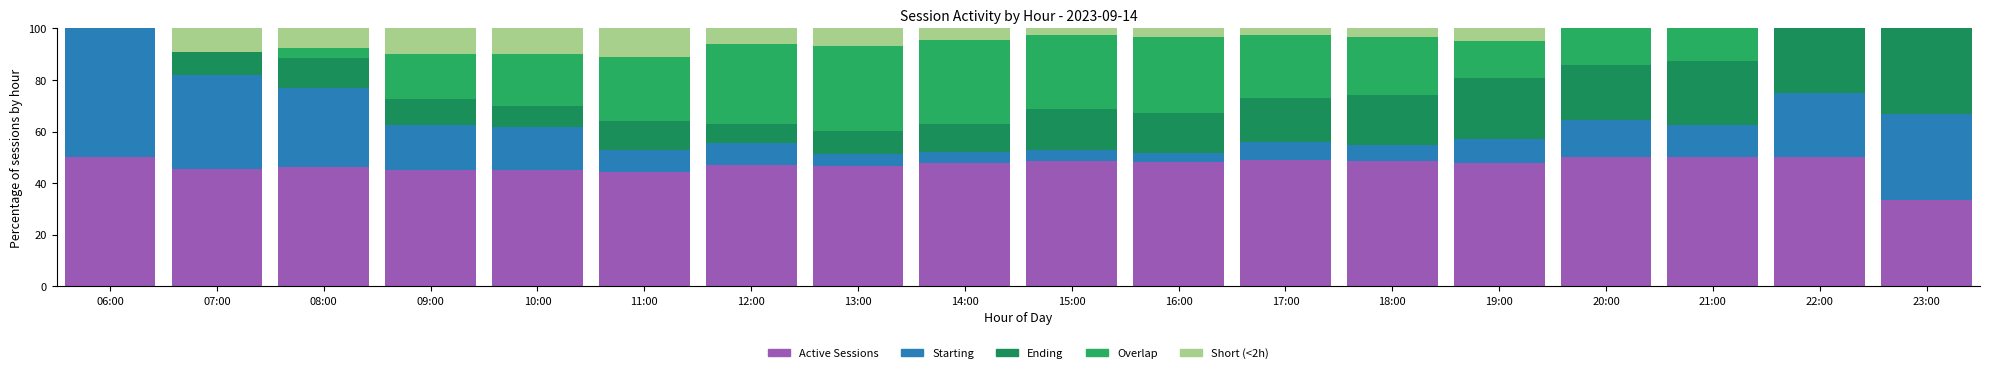

What are all the series names shown in the legend?

Active Sessions, Starting, Ending, Overlap, Short (<2h)